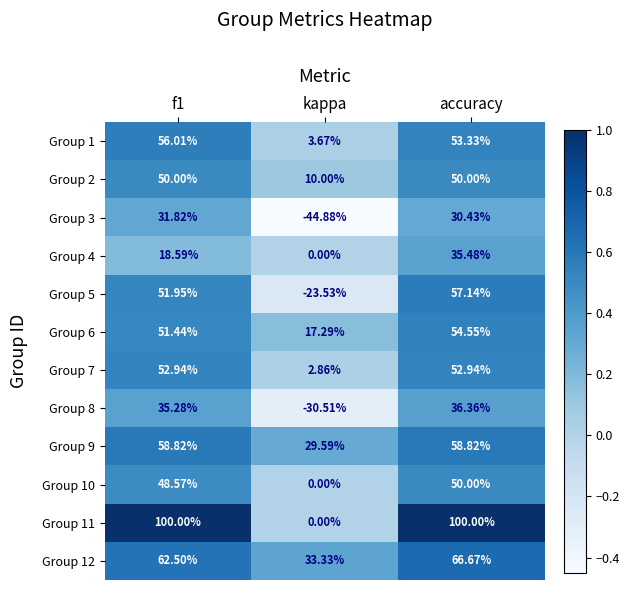

Which category has the highest value in the Group 10 series?

accuracy